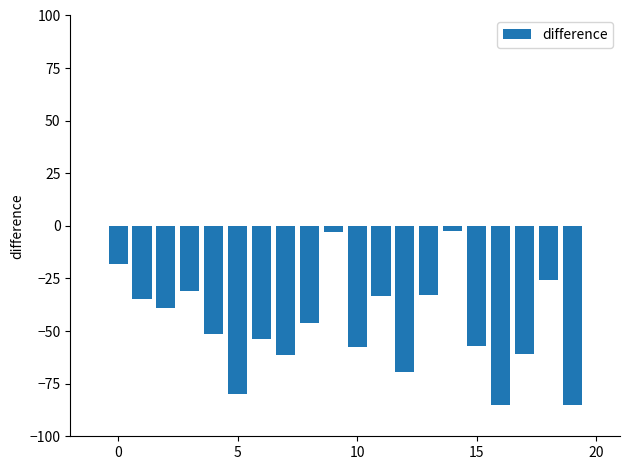

Does the chart contain any negative values?

Yes